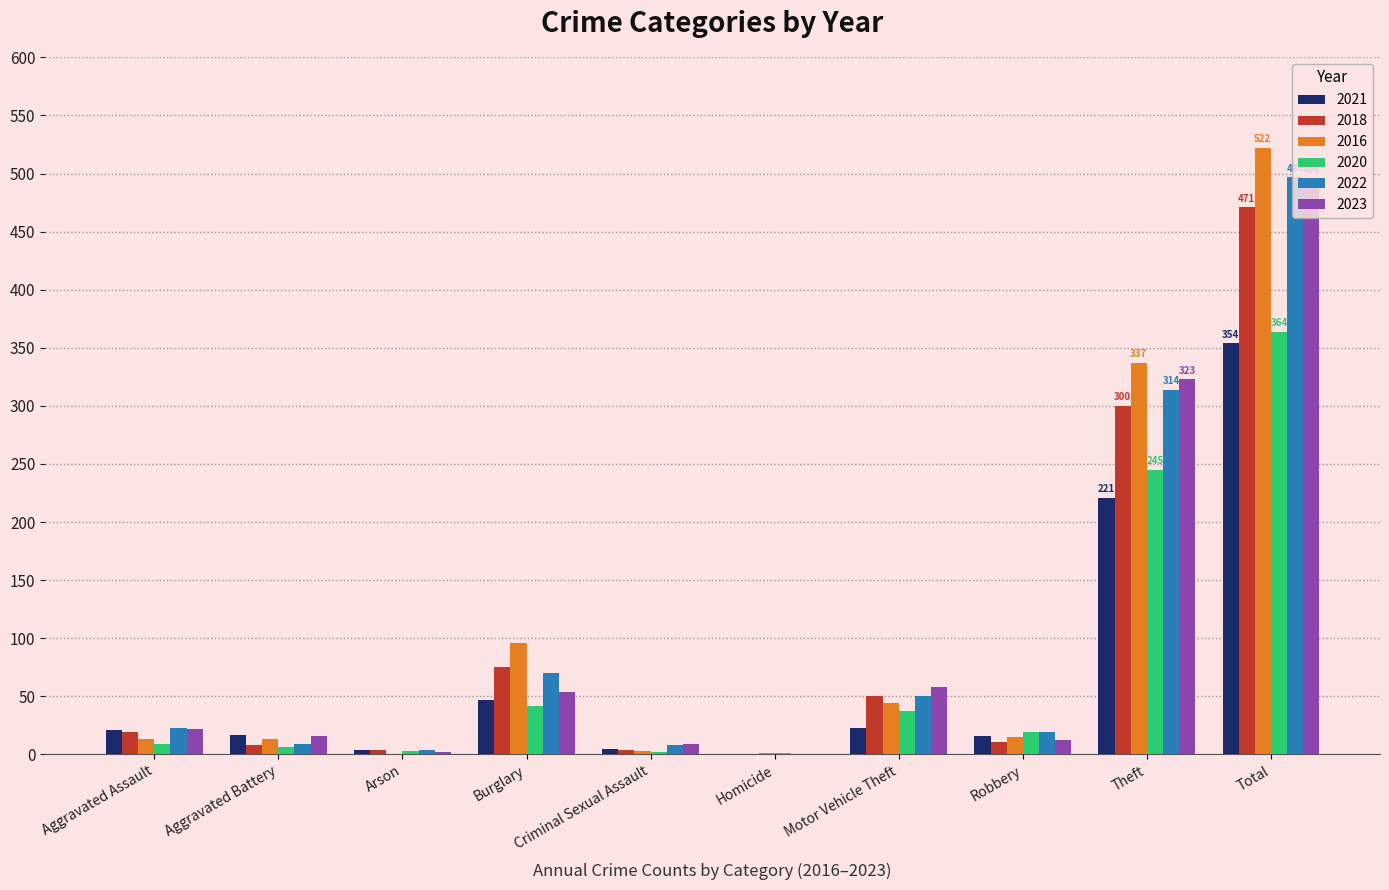

What is the sum of all 2018 values?

942